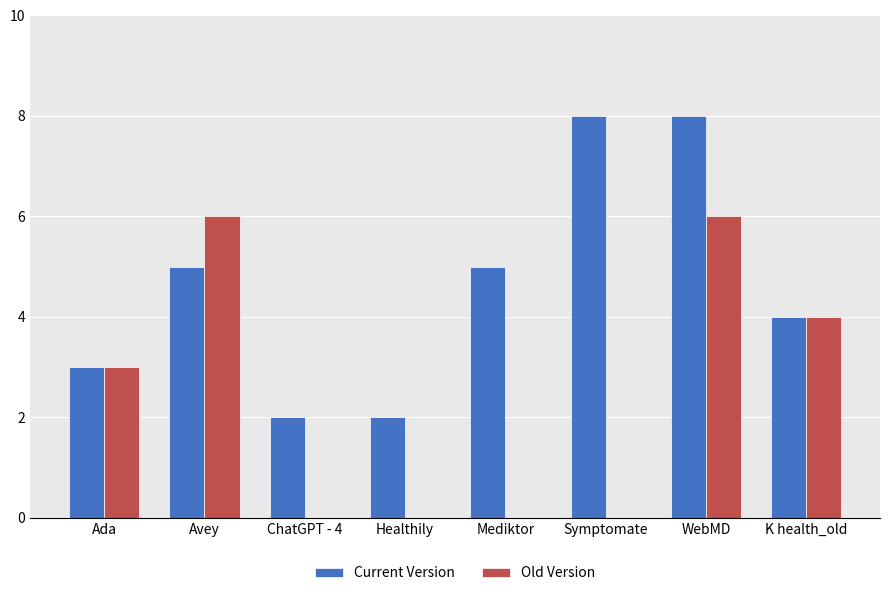

Which series has the largest total across all categories?

Current Version